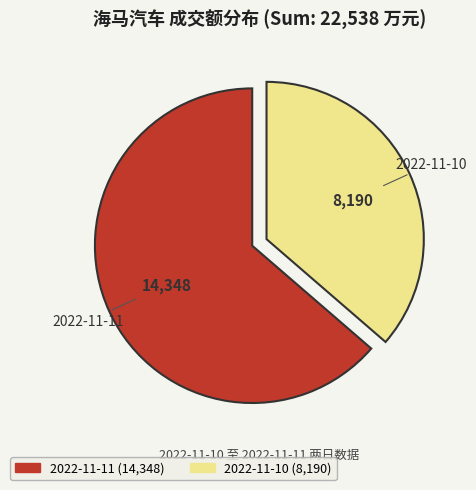

How many slices are in this pie chart?

2